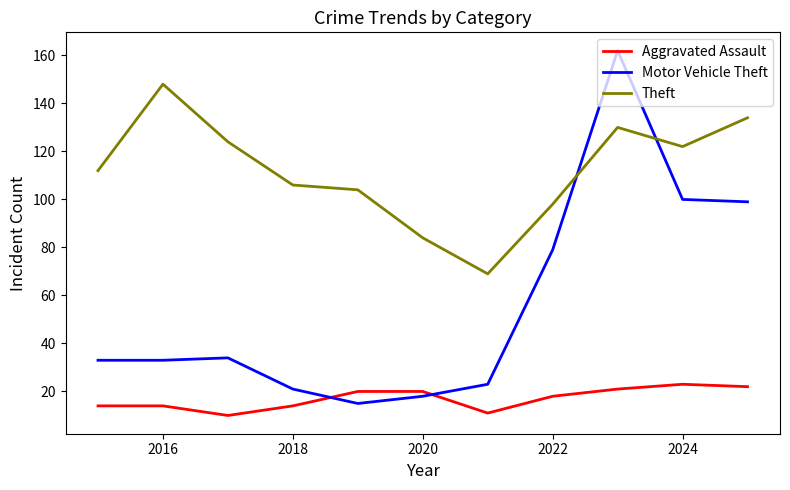

Which series ends up on top after the final intersection of Theft and Motor Vehicle Theft?

Theft